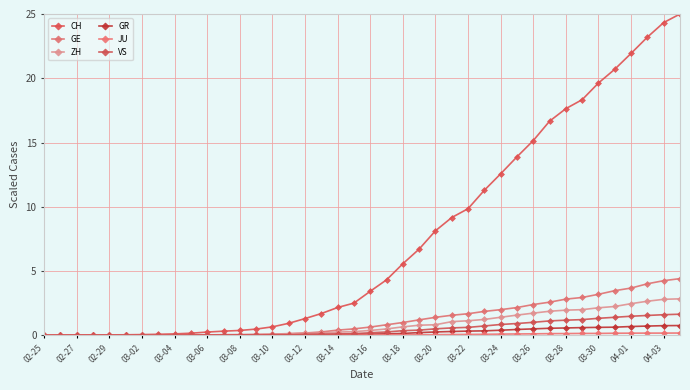

How many lines are shown in the chart?

6